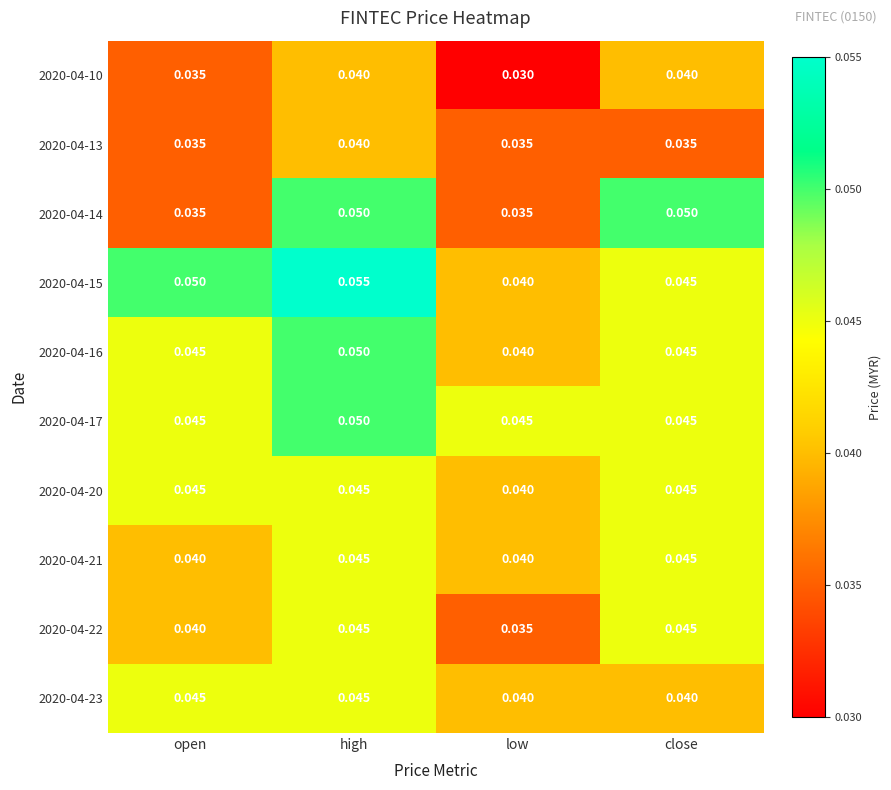

Which category has the highest value across all series?

high